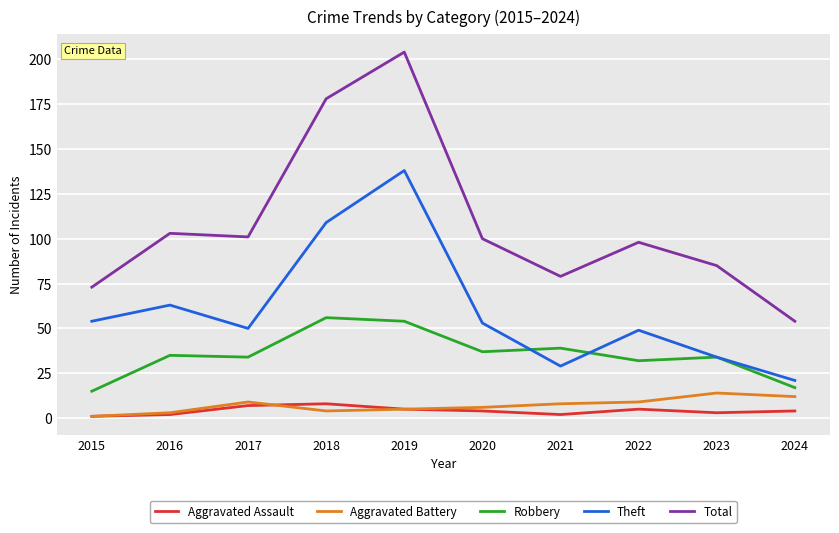

At how many categories does at least one series exceed 96?

6